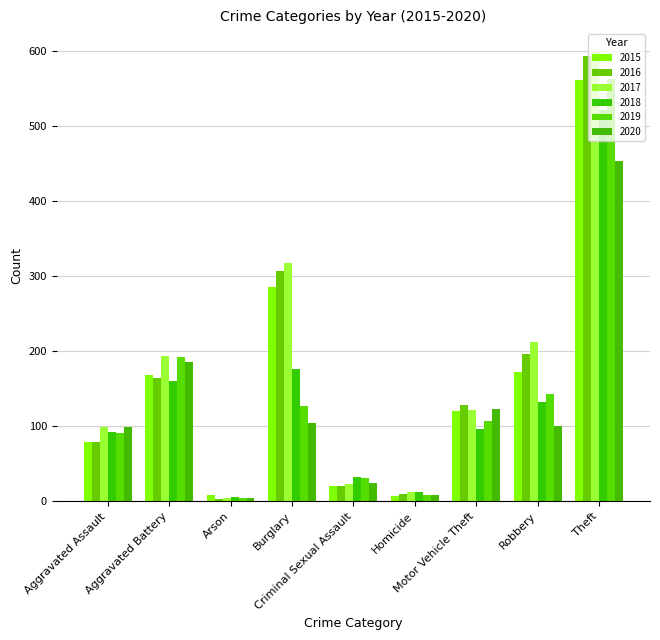

What is the label of the 7th bar from the right?

Arson